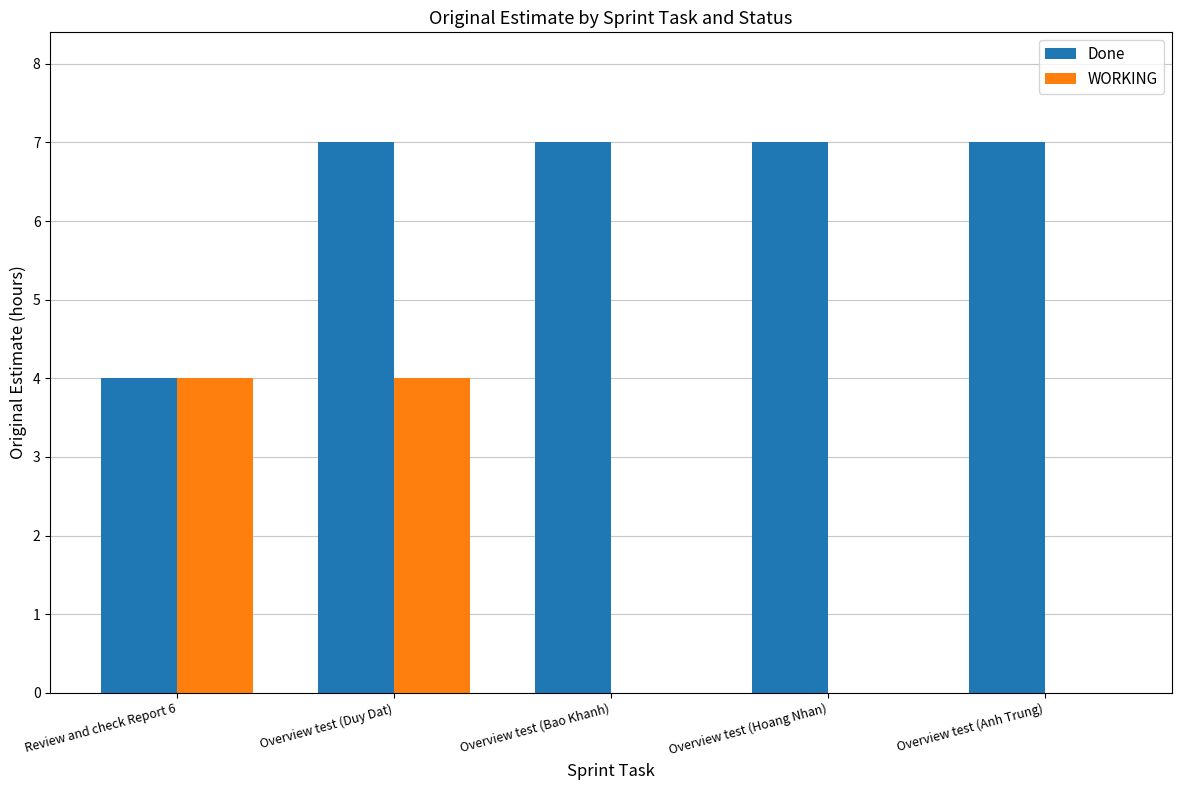

What is the greatest value displayed?

7